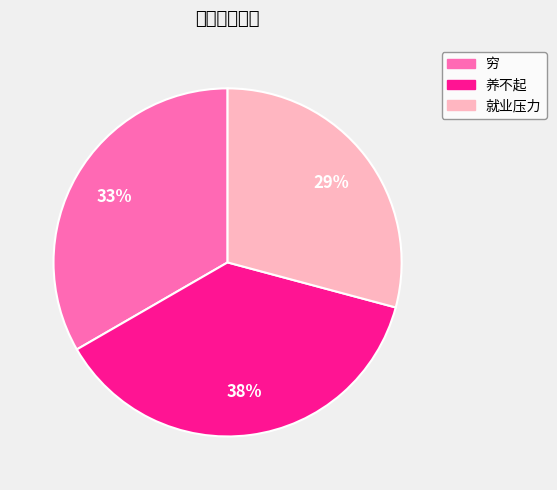

What percentage do 养不起 and 就业压力 together represent?

66.7%